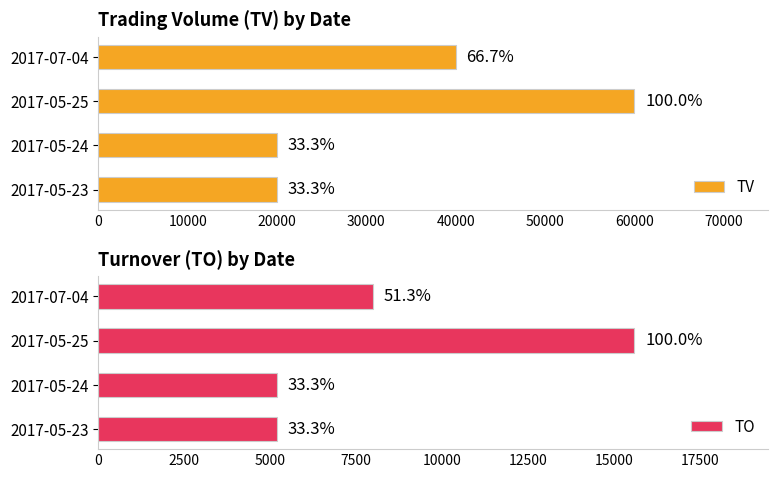

What is the greatest value displayed?

60000